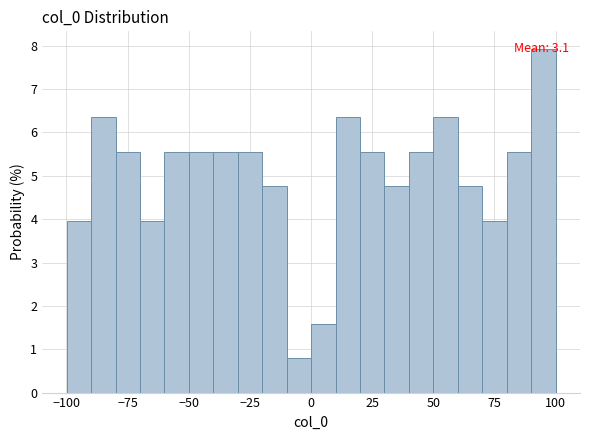

Around what value on the x-axis is the tallest bar? Give the approximate position of its centre, as read against the axis.

95